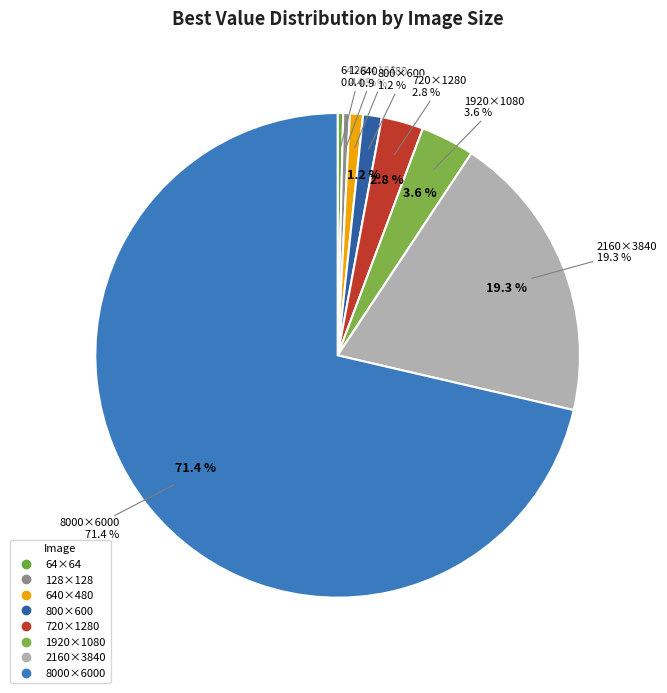

Combined, do imagen8000x6000.jpg and imagen720x1280.jpg account for over 50%?

Yes